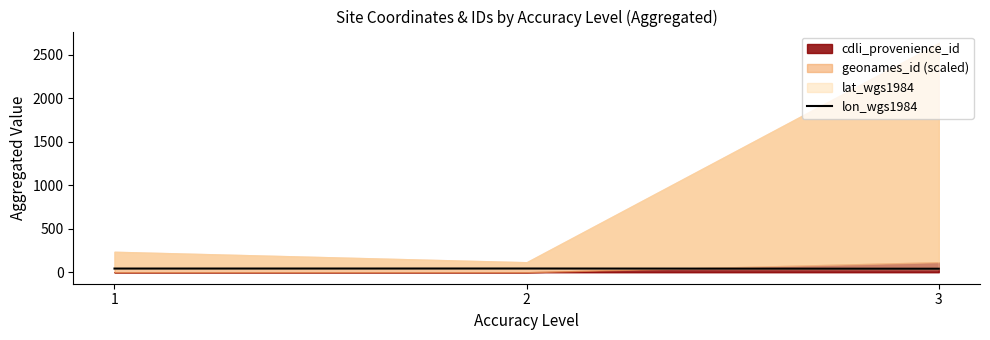

How many values are below 42?

1